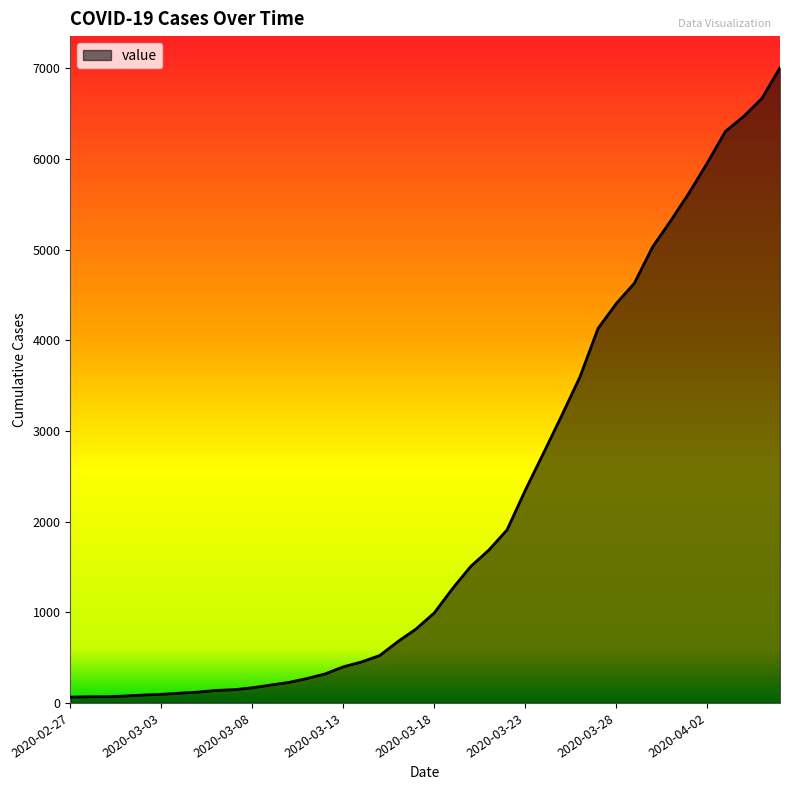

What is the smallest value displayed?

64